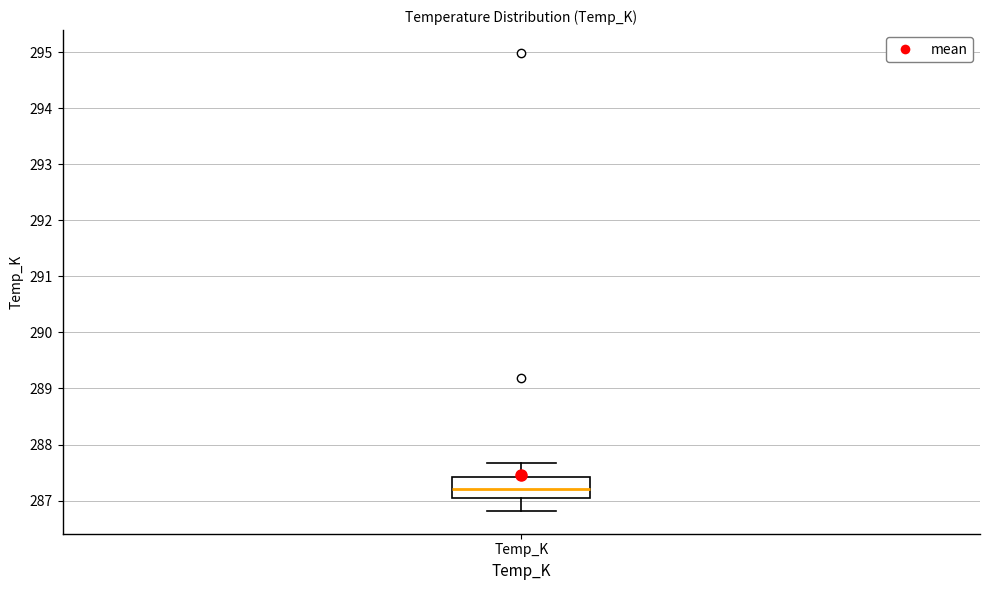

Where is the lower edge of the box for Temp_K on the y-axis? The values are not printed on the chart, so give them approximately, as read against the axis.

287.1